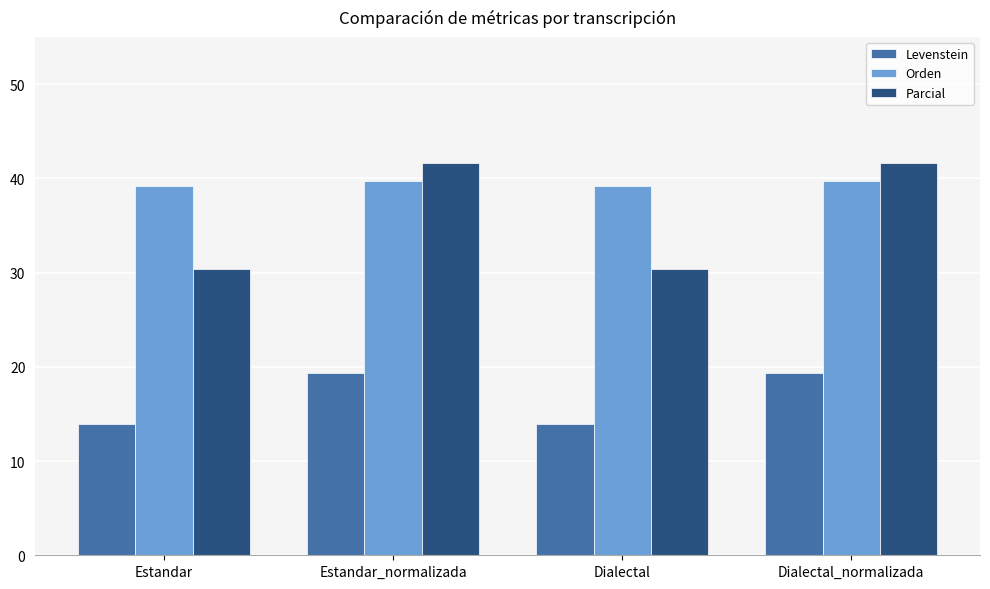

Which series has the largest range (max minus min)?

Parcial